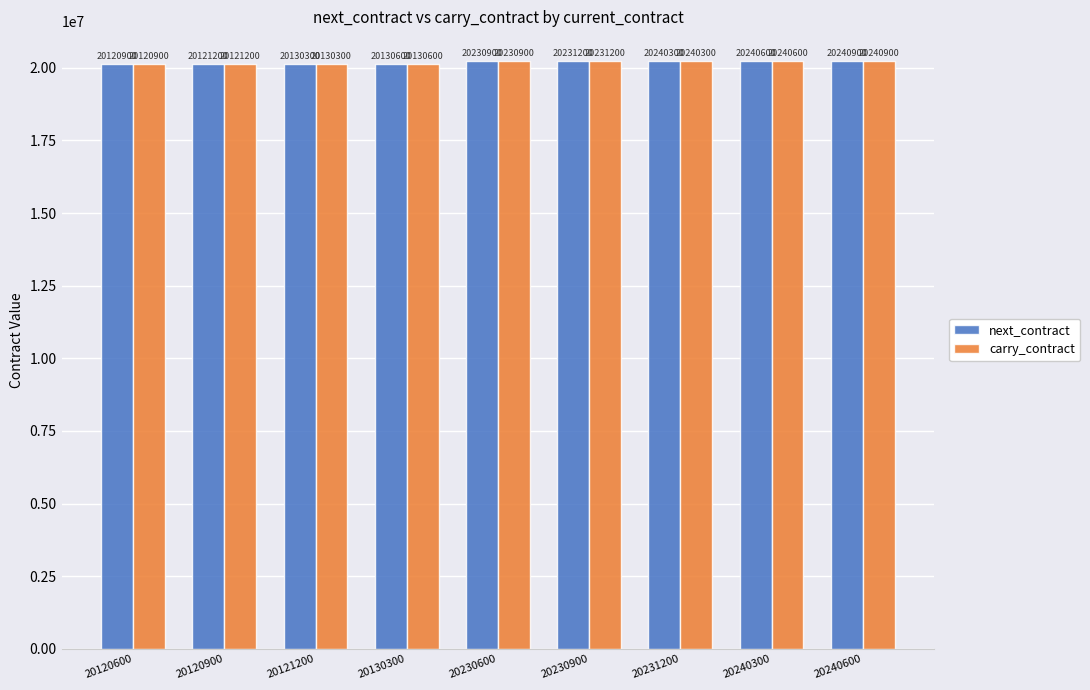

At which category is the sum across all series the highest?

20240600